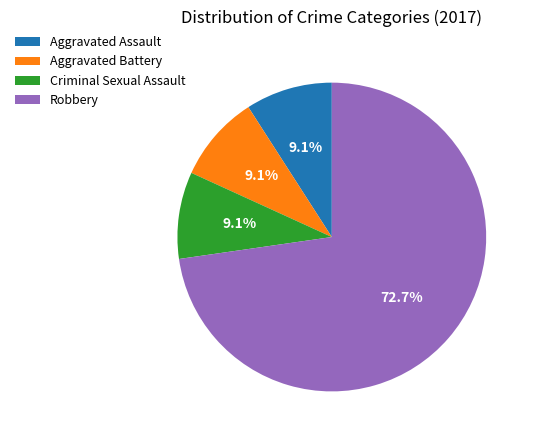

Which has a higher value, Criminal Sexual Assault or Robbery?

Robbery